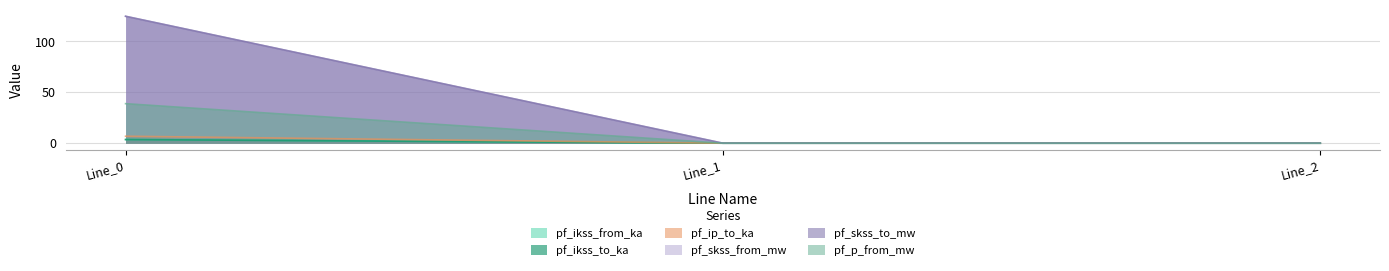

Reading left to right, list all the values displayed in this chart.

pf_ikss_from_ka: Line_0=3.6	Line_1=0.0	Line_2=0.0
pf_ikss_to_ka: Line_0=3.6	Line_1=0.0	Line_2=0.0
pf_ip_to_ka: Line_0=6.8	Line_1=0.0	Line_2=0.0
pf_skss_from_mw: Line_0=124.8	Line_1=0.0	Line_2=0.0
pf_skss_to_mw: Line_0=124.8	Line_1=0.0	Line_2=0.0
pf_p_from_mw: Line_0=38.9	Line_1=0.0	Line_2=0.0